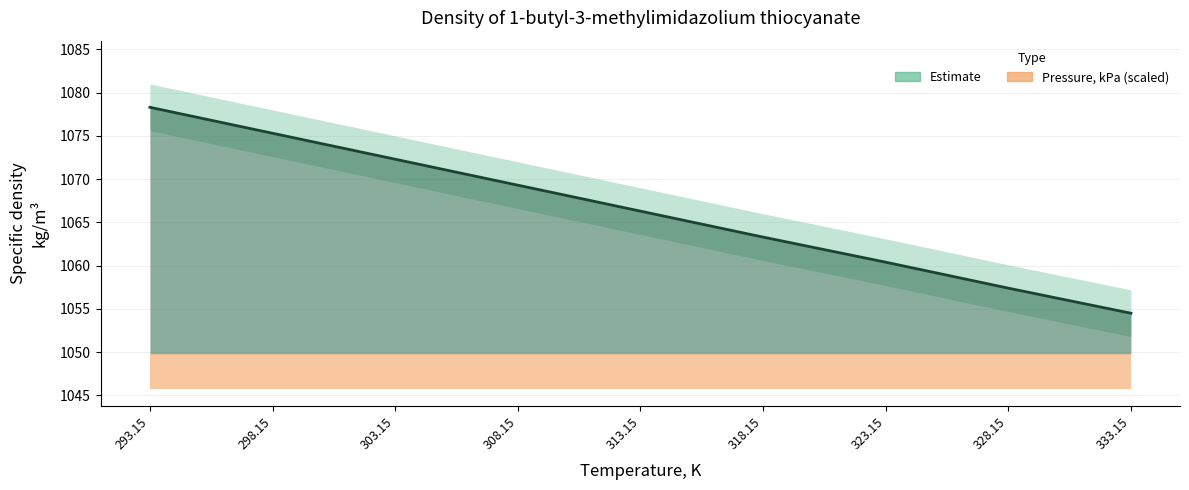

Which label corresponds to the smallest value in the chart?

333.15